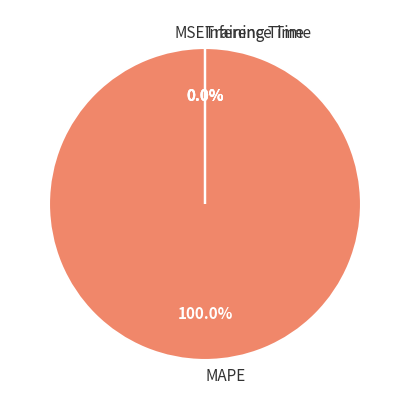

What is the smallest slice in the pie chart?

SMAPE